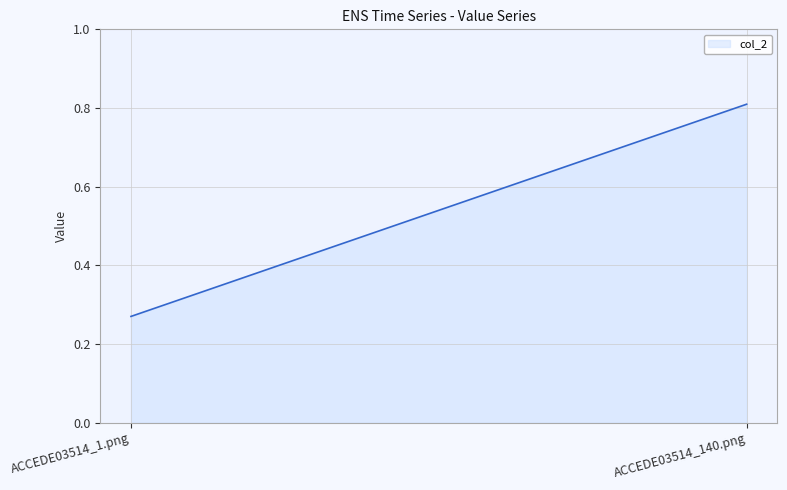

List the labels in order of value, largest first.

ACCEDE03514_140.png, ACCEDE03514_1.png